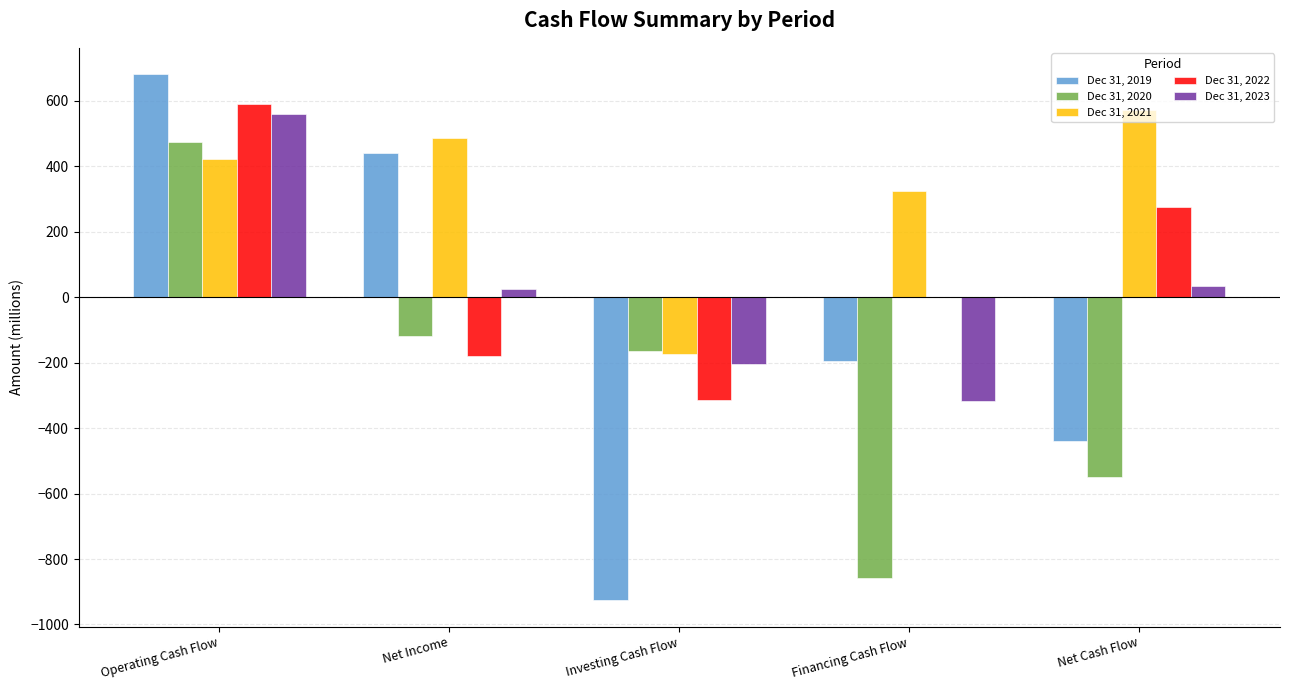

The Dec 31, 2019 series shows -255.6 at Financing Cash Flow. True or false?

False